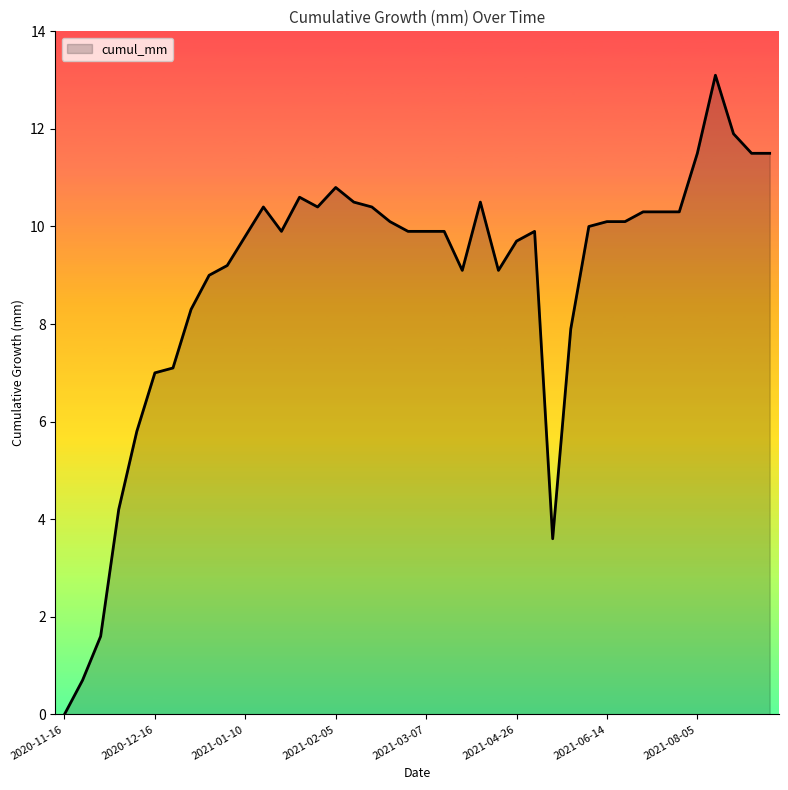

What is the greatest value displayed?

13.1